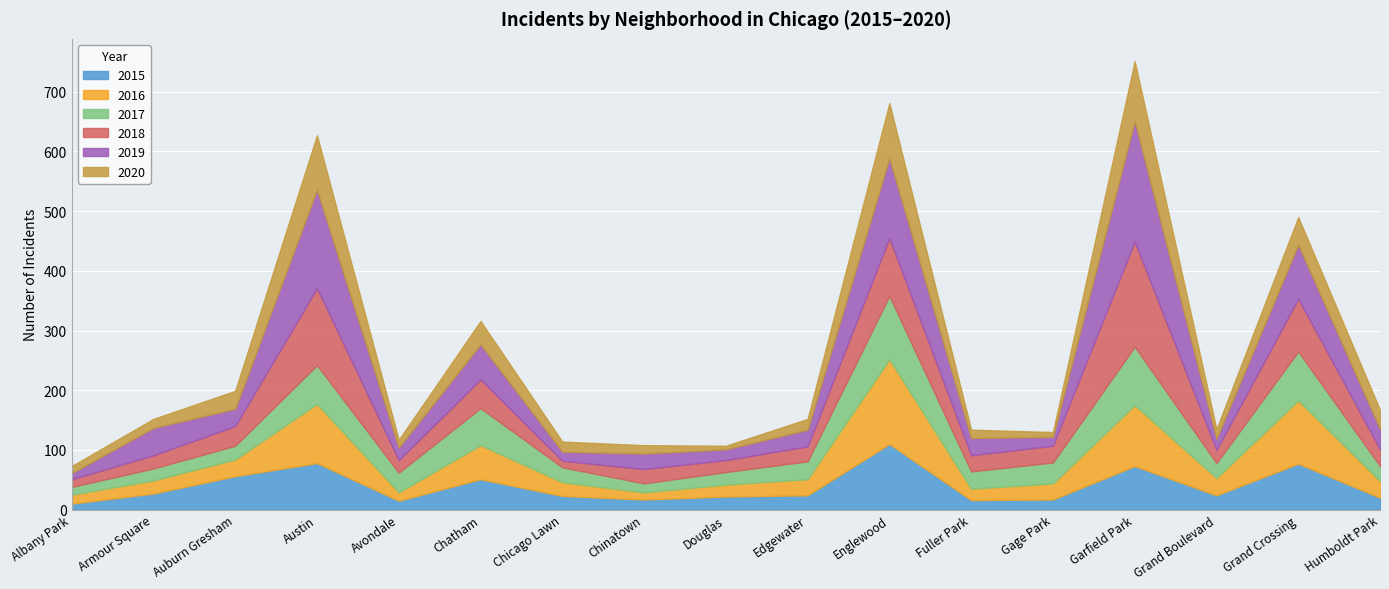

Where is the first local maximum for 2019?

Armour Square